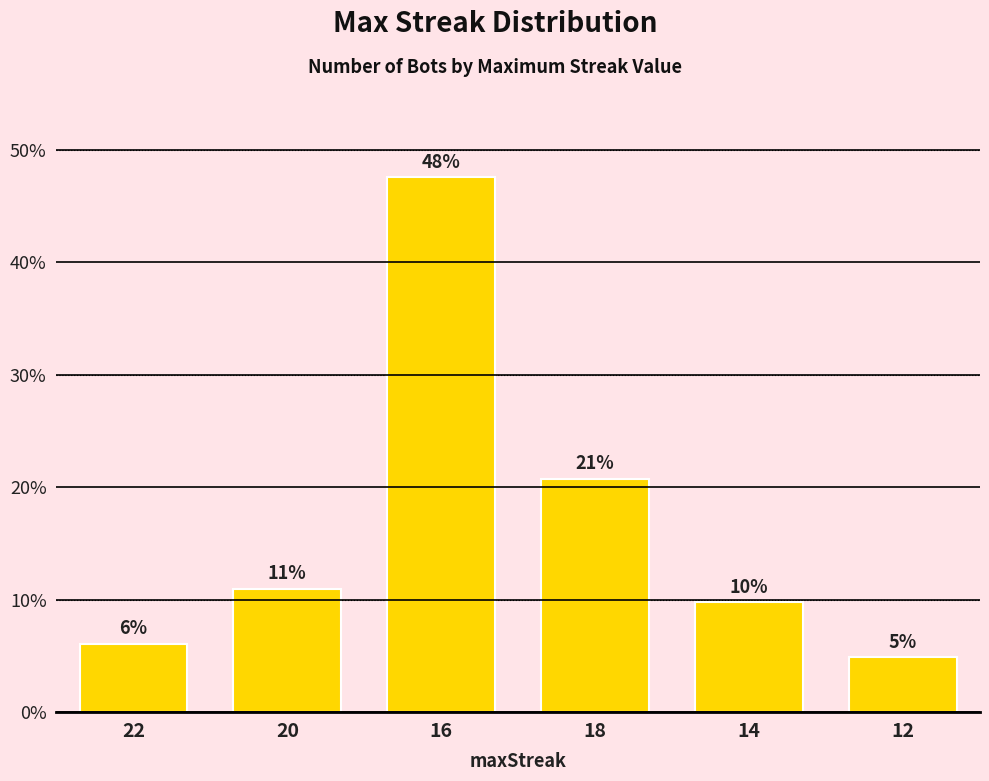

Are the bars horizontal?

No